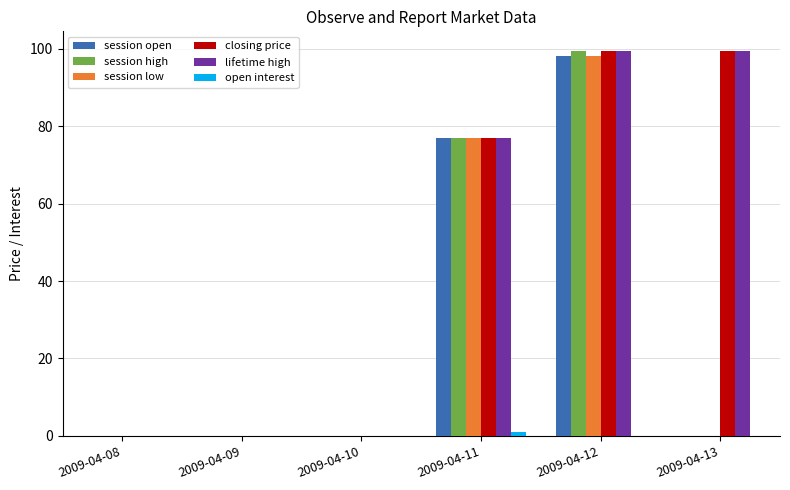

What is the maximum value for session high?

99.5